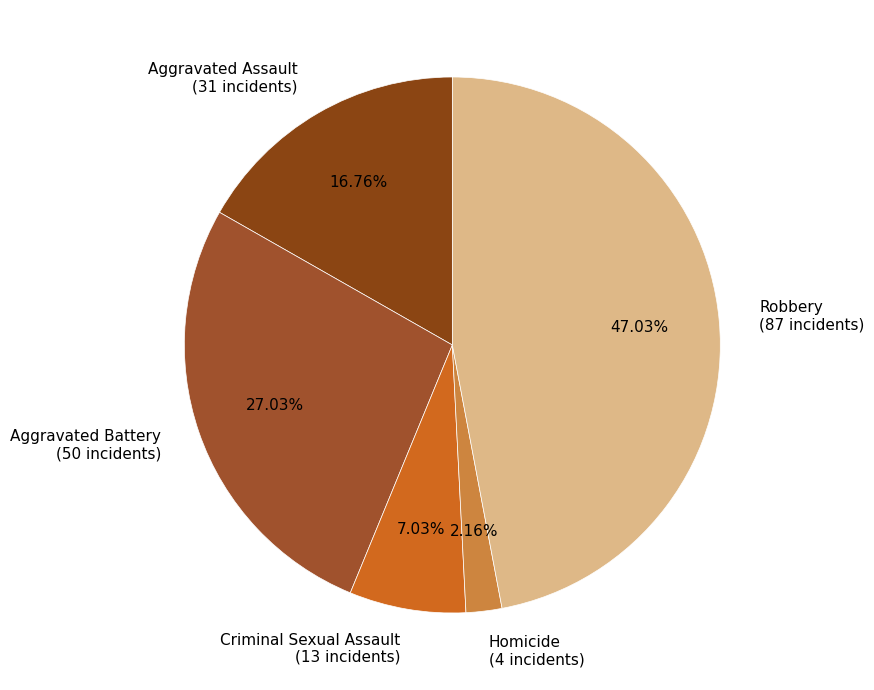

To the nearest percent, what is the difference between the Aggravated Battery and Criminal Sexual Assault slice percentages?

20%